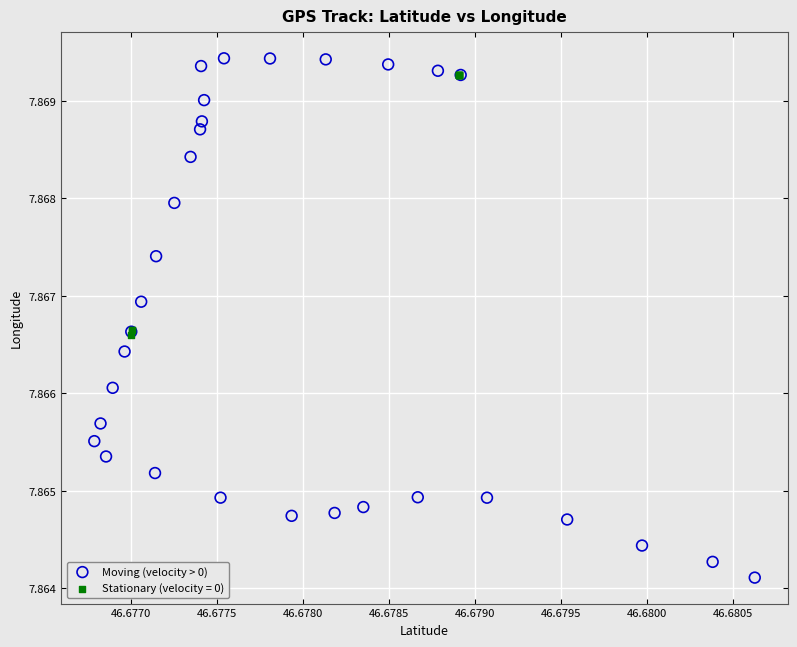

Which series contains the lowest Y value?

Moving (velocity > 0)